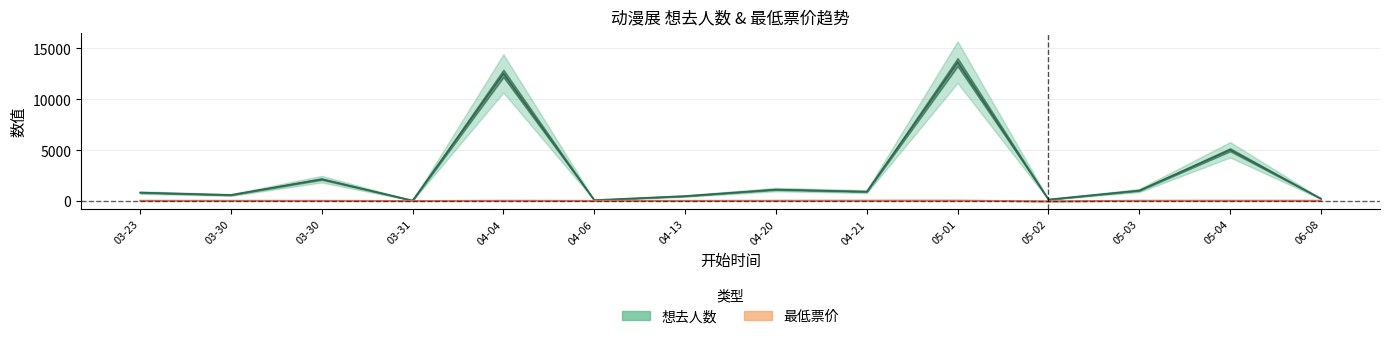

At how many categories does at least one series exceed 11344?

2